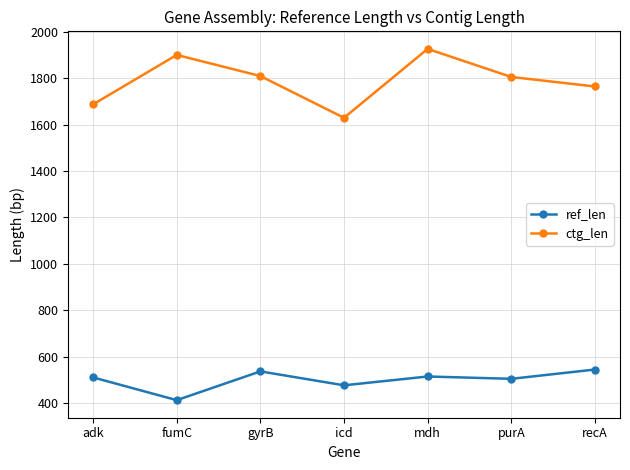

Rank the series by their maximum value, from lowest to highest.

ref_len, ctg_len